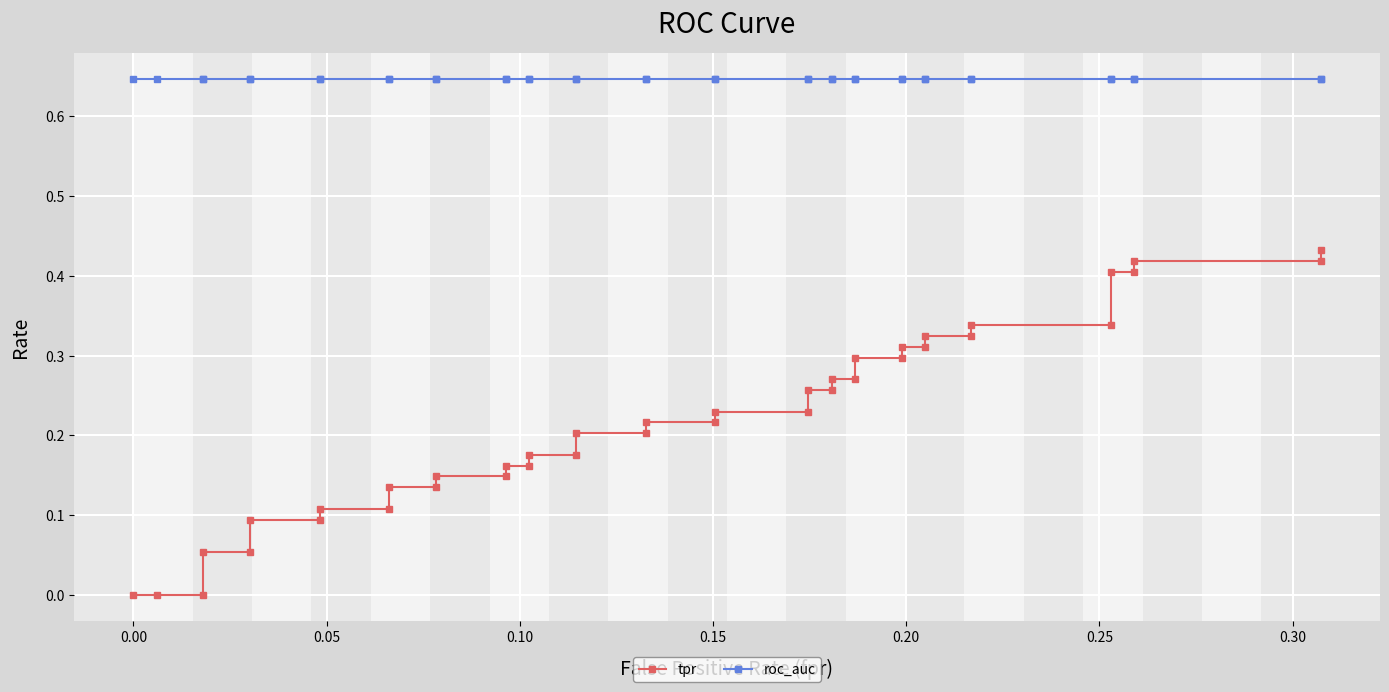

At how many categories does at least one series exceed 0?

40